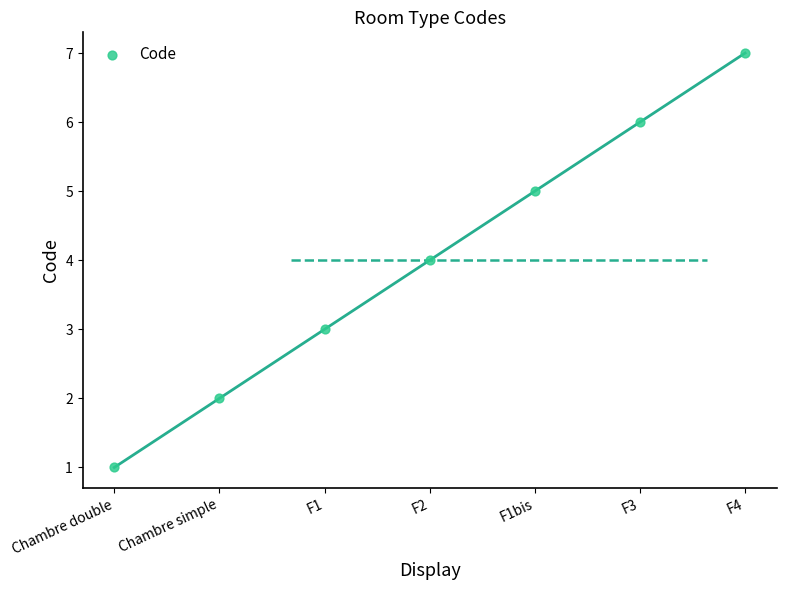

What is the average Y value?

4